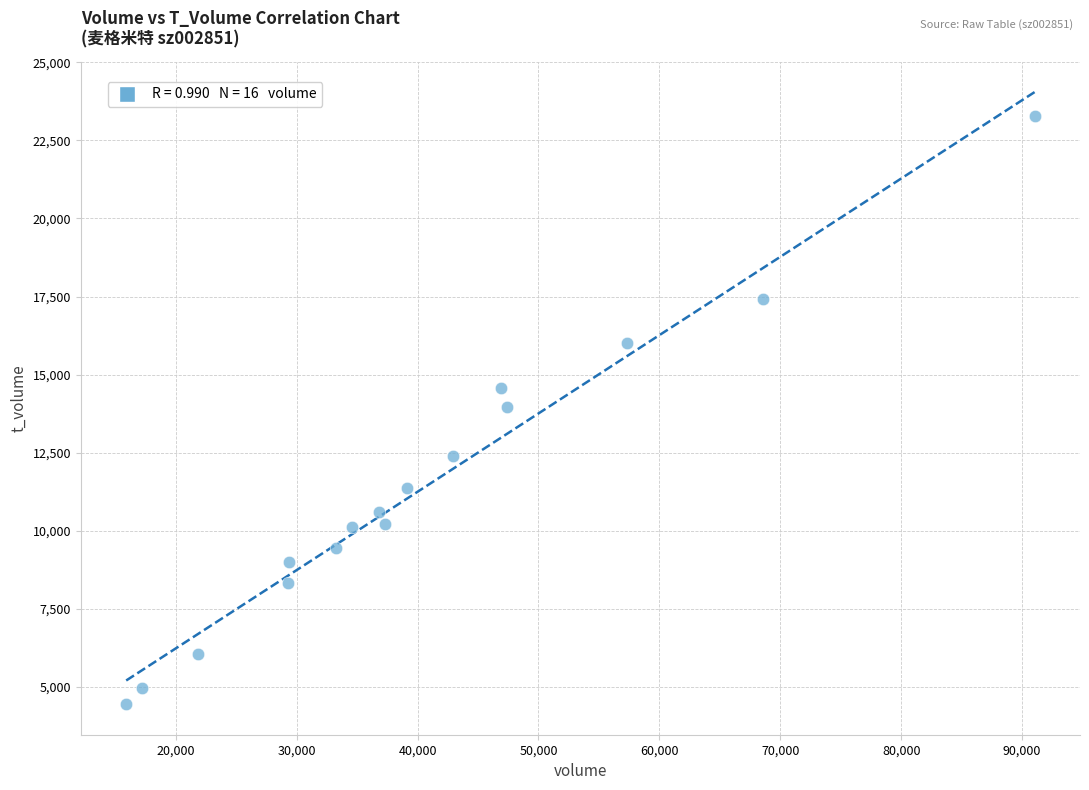

What is the range of Y values (max minus min)?

18827